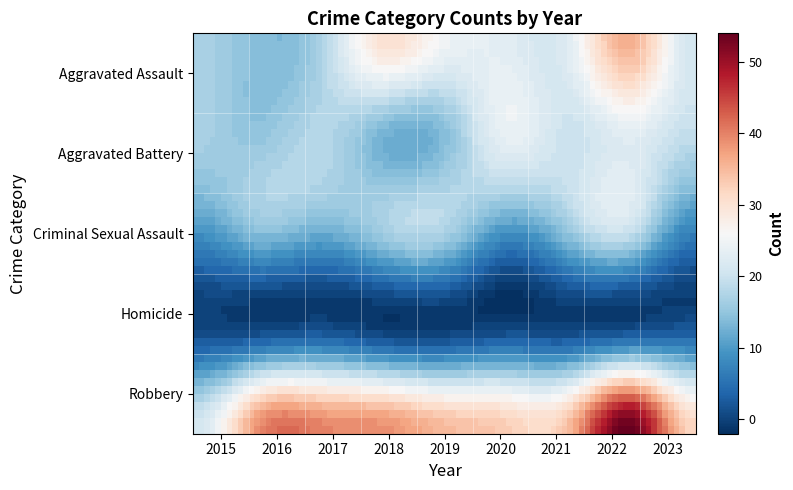

Reading left to right, what are all the values shown in this chart?

Aggravated Assault: 17	14	17	30	25	23	23	36	21
Aggravated Battery: 17	15	18	13	14	24	20	23	19
Criminal Sexual Assault: 9	14	12	16	17	9	15	19	7
Homicide: 1	1	2	0	0	1	1	2	3
Robbery: 21	39	40	39	35	33	35	54	32